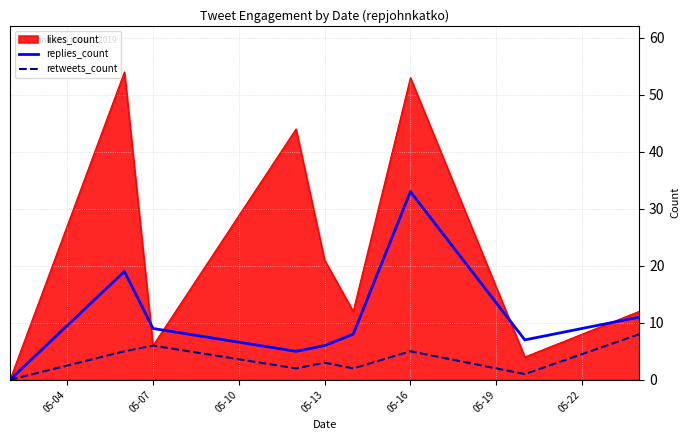

At 05-16, list the series in order from smallest to largest.

retweets_count, replies_count, likes_count